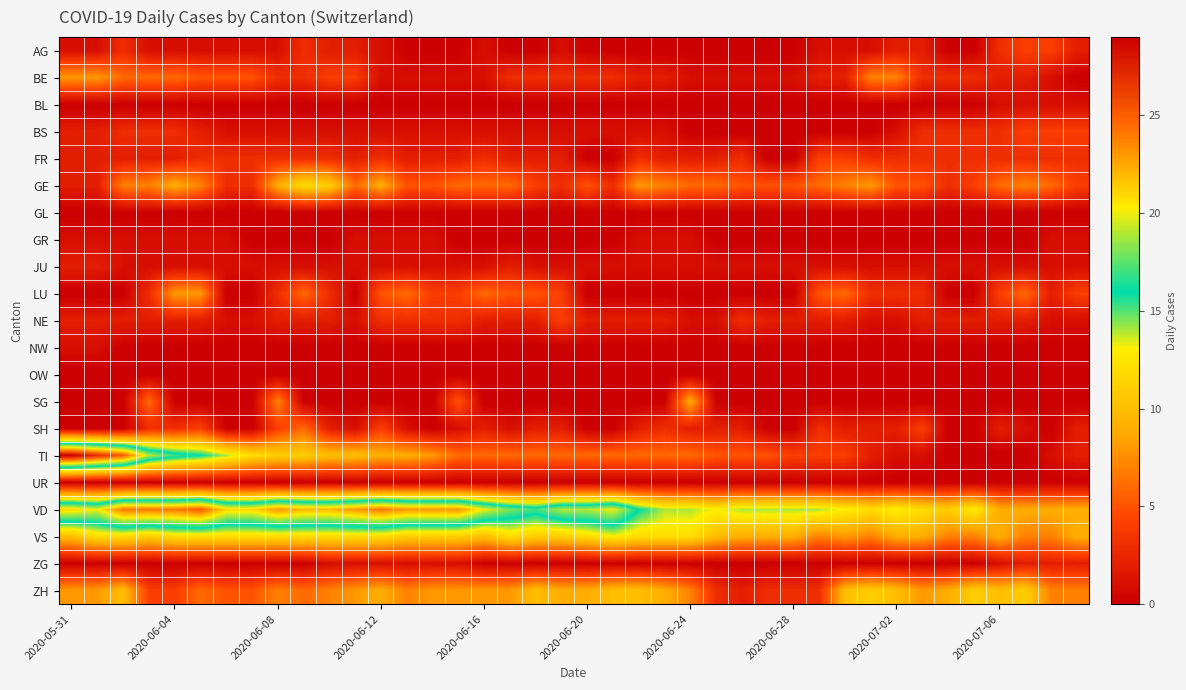

How many categories are shown in the chart?

40